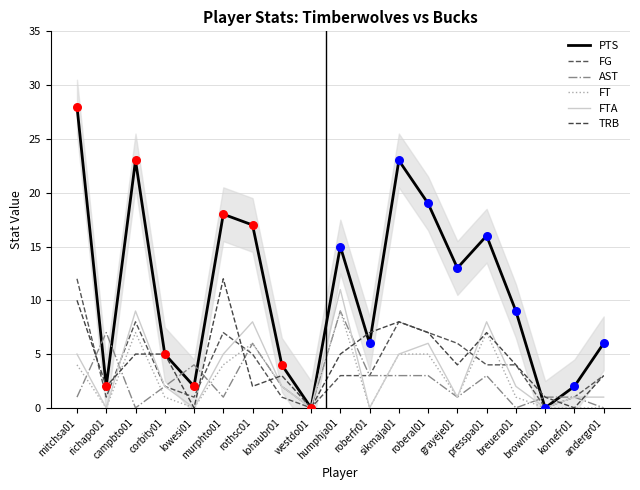

At how many categories does at least one series exceed 10?

9